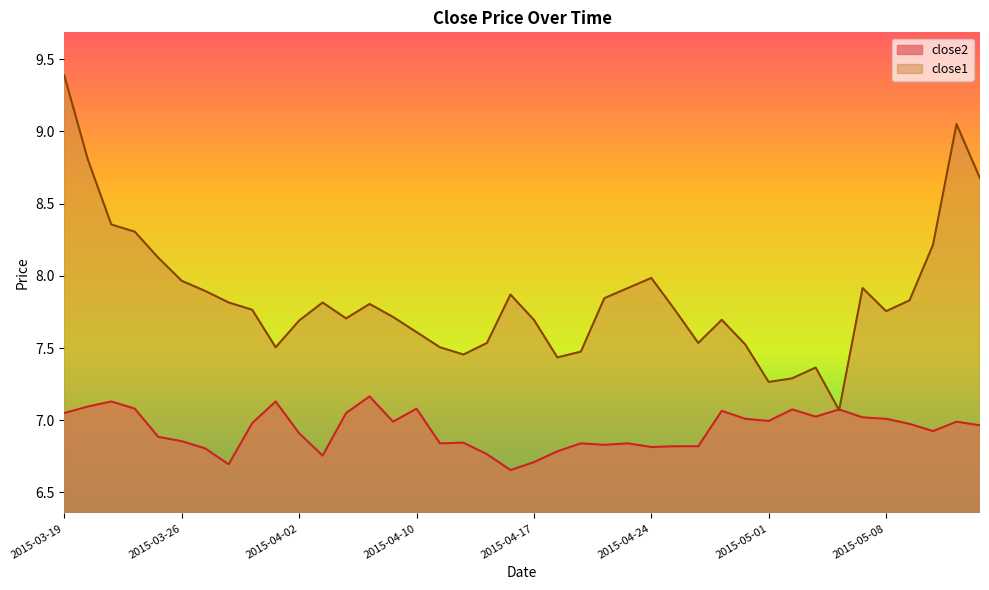

What is the difference between the maximum and minimum values in the close2 series?

0.5